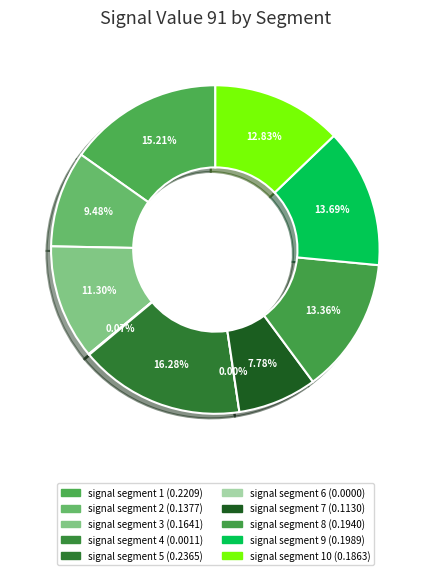

Rank the categories by value from highest to lowest.

signal segment 5, signal segment 1, signal segment 9, signal segment 8, signal segment 10, signal segment 3, signal segment 2, signal segment 7, signal segment 4, signal segment 6